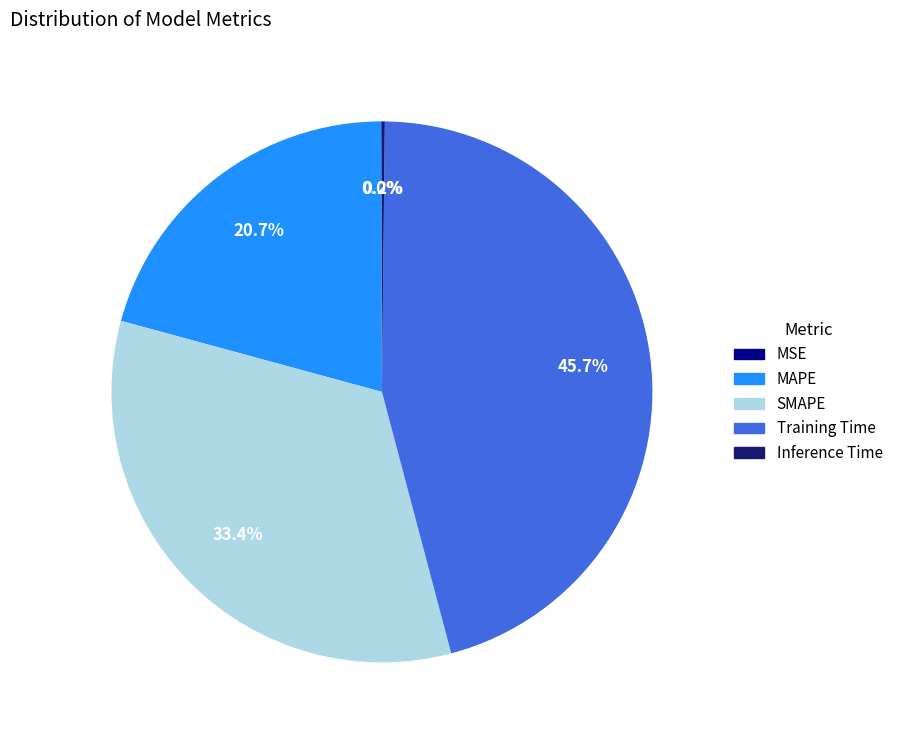

What is the total percentage of SMAPE and MAPE?

54.1%